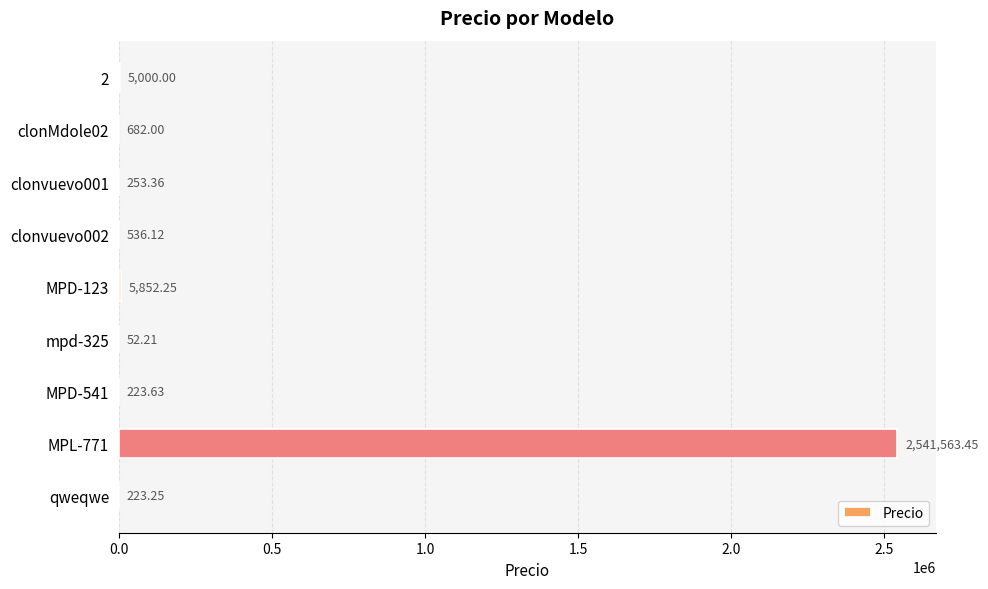

What is the sum of all values?

2554386.3